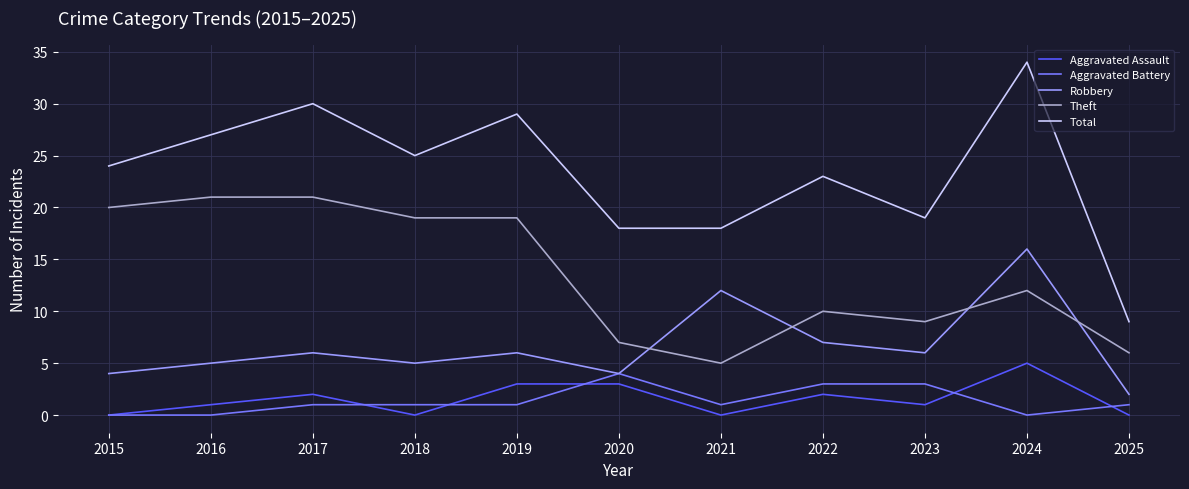

In Robbery, how many points are lower than both neighbors (excluding endpoints)?

3